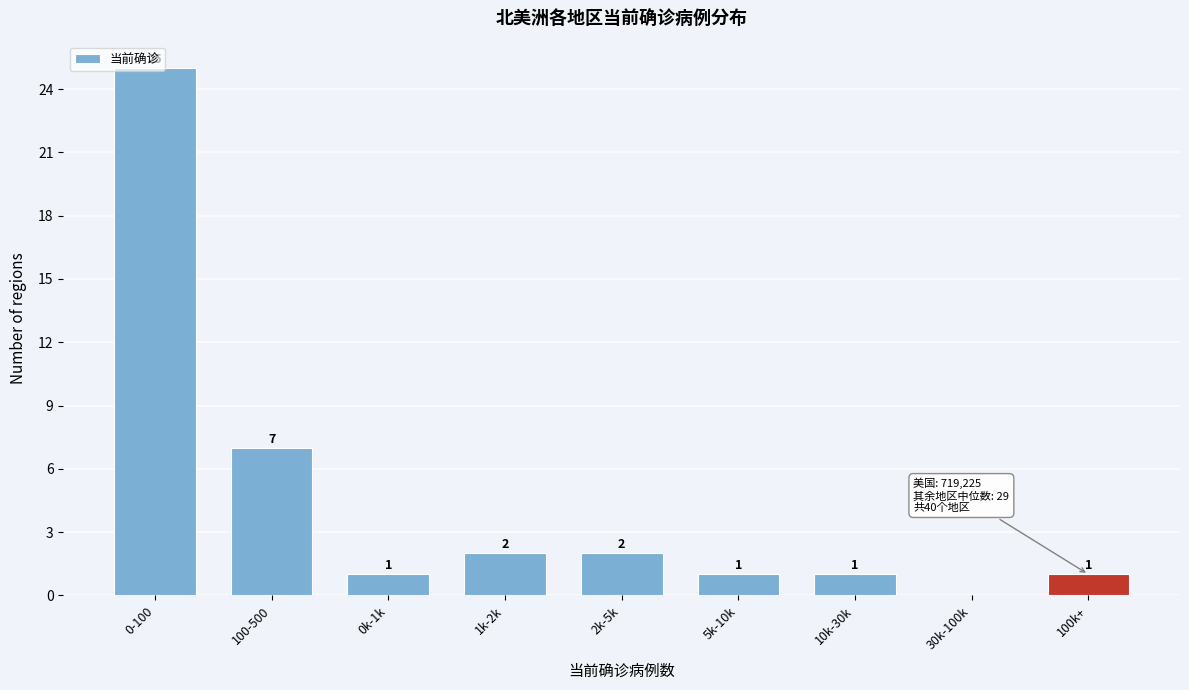

Between 1k-2k and 0-100, which is larger?

0-100